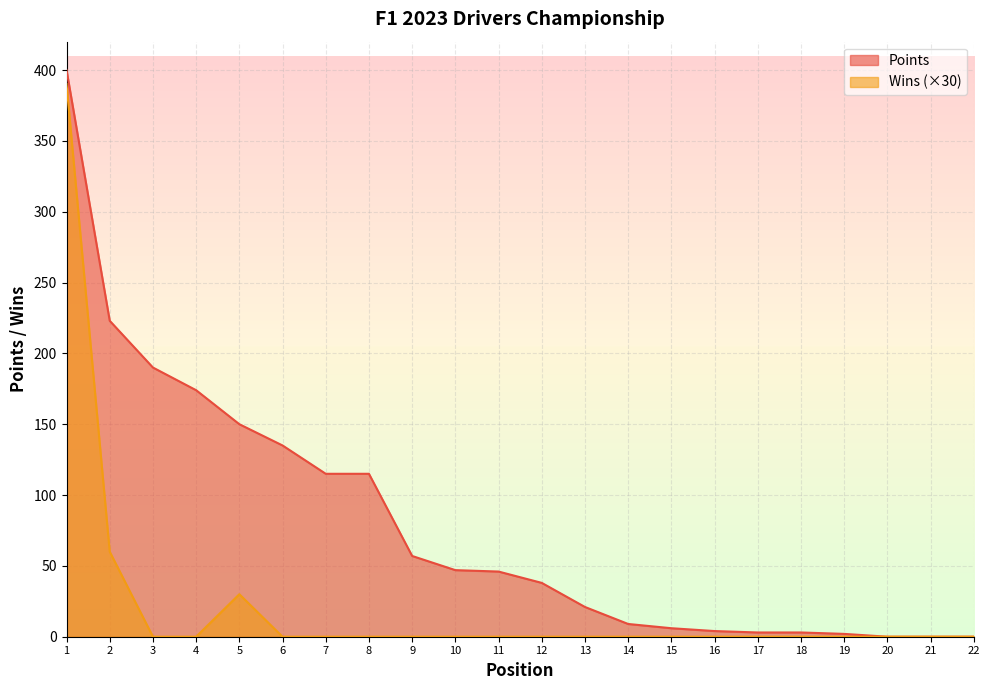

Reading left to right, list all the values displayed in this chart.

Points: 400	223	190	174	150	135	115	115	57	47	46	38	21	9	6	4	3	3	2	0	0	0
Wins: 390	60	0	0	30	0	0	0	0	0	0	0	0	0	0	0	0	0	0	0	0	0